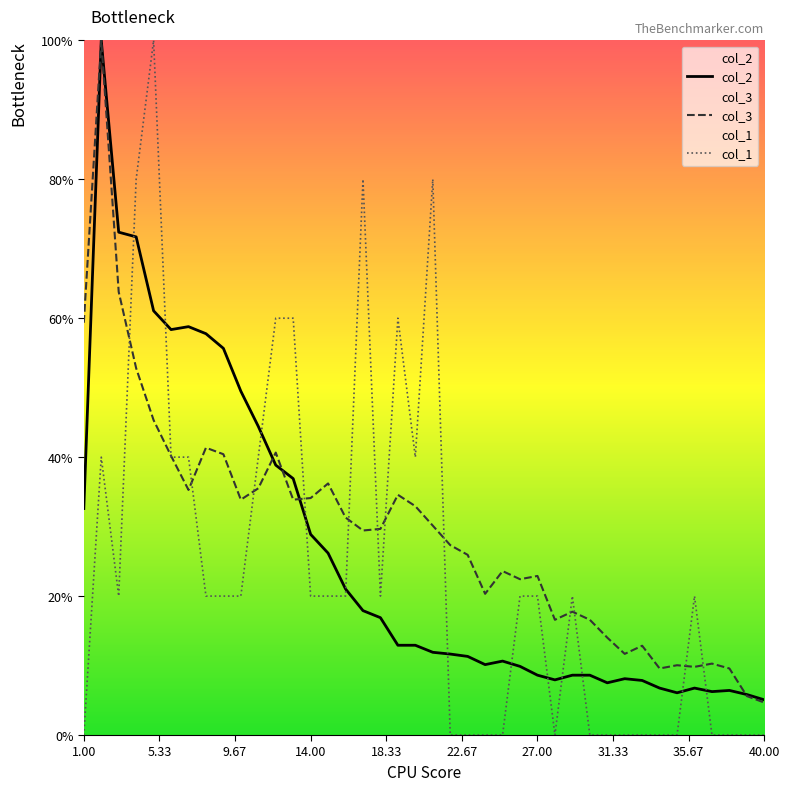

Which series has the largest range (max minus min)?

col_1